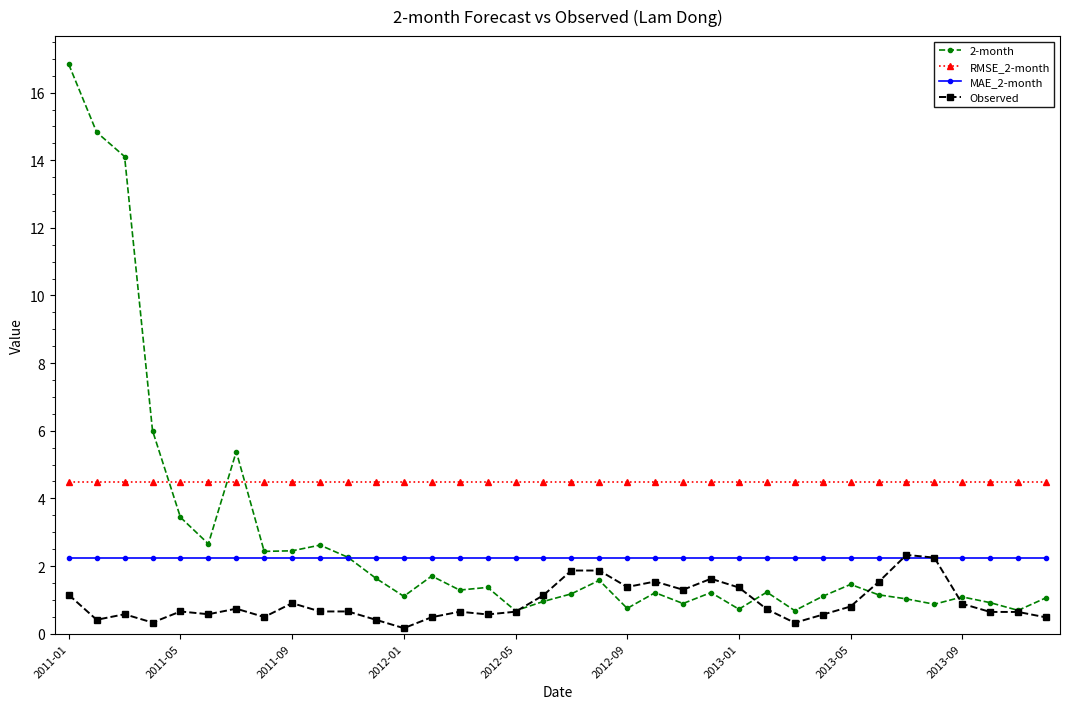

How many distinct data groups are displayed?

4